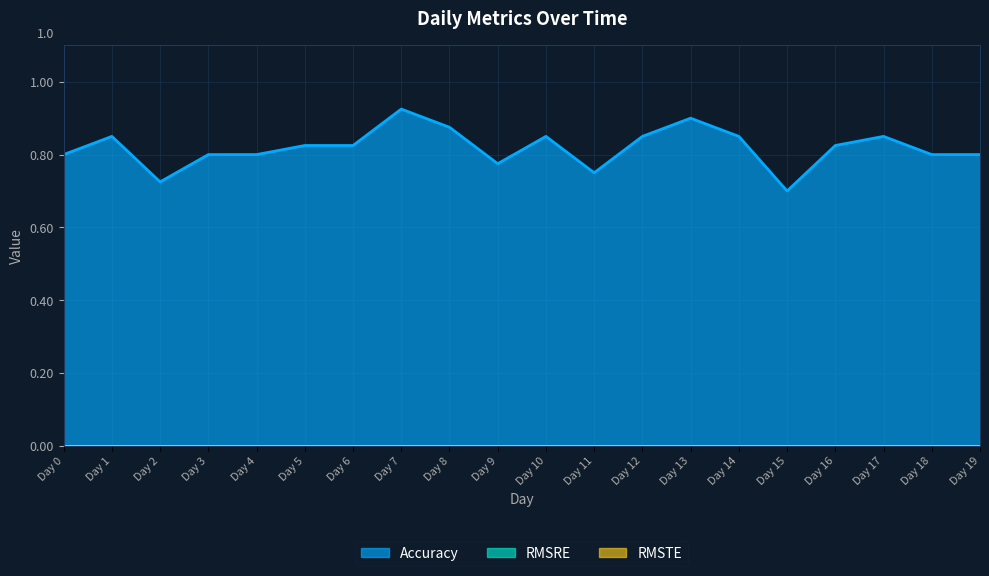

Reading right to left, list all the values displayed in this chart.

Accuracy: Day 19=0.8	Day 18=0.8	Day 17=0.8	Day 16=0.8	Day 15=0.7	Day 14=0.8	Day 13=0.9	Day 12=0.8	Day 11=0.8	Day 10=0.8	Day 9=0.8	Day 8=0.9	Day 7=0.9	Day 6=0.8	Day 5=0.8	Day 4=0.8	Day 3=0.8	Day 2=0.7	Day 1=0.8	Day 0=0.8
RMSRE: Day 19=0.0	Day 18=0.0	Day 17=0.0	Day 16=0.0	Day 15=0.0	Day 14=0.0	Day 13=0.0	Day 12=0.0	Day 11=0.0	Day 10=0.0	Day 9=0.0	Day 8=0.0	Day 7=0.0	Day 6=0.0	Day 5=0.0	Day 4=0.0	Day 3=0.0	Day 2=0.0	Day 1=0.0	Day 0=0.0
RMSTE: Day 19=0.0	Day 18=0.0	Day 17=0.0	Day 16=0.0	Day 15=0.0	Day 14=0.0	Day 13=0.0	Day 12=0.0	Day 11=0.0	Day 10=0.0	Day 9=0.0	Day 8=0.0	Day 7=0.0	Day 6=0.0	Day 5=0.0	Day 4=0.0	Day 3=0.0	Day 2=0.0	Day 1=0.0	Day 0=0.0